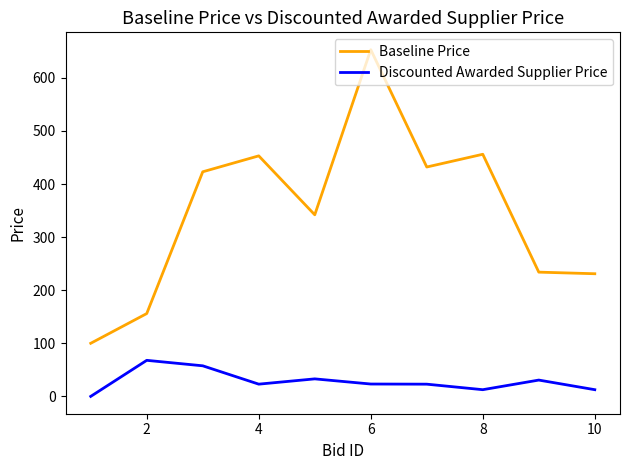

In Discounted Awarded Supplier Price, how many points are higher than both neighbors (excluding endpoints)?

3